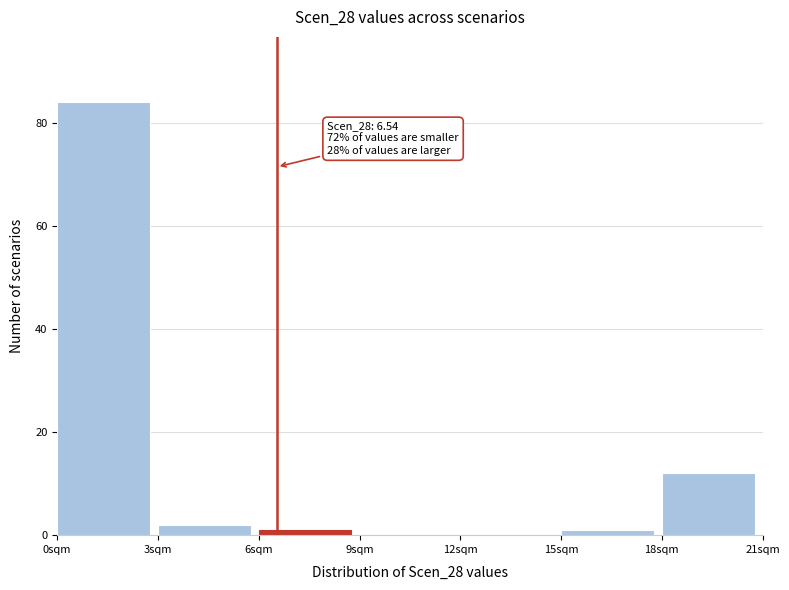

Which range on the x-axis has the tallest bar?

0 to 3